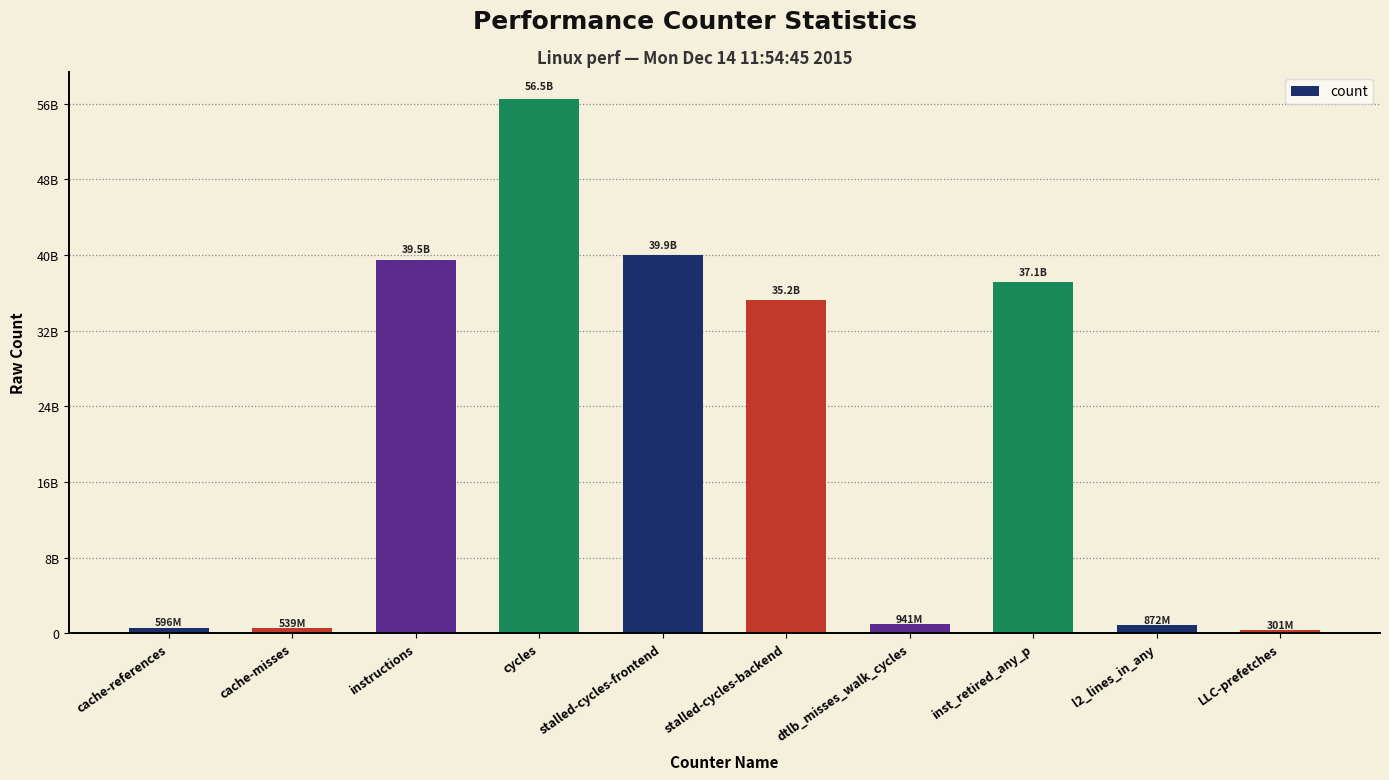

What is the difference between the second highest and minimum values?

39641801810